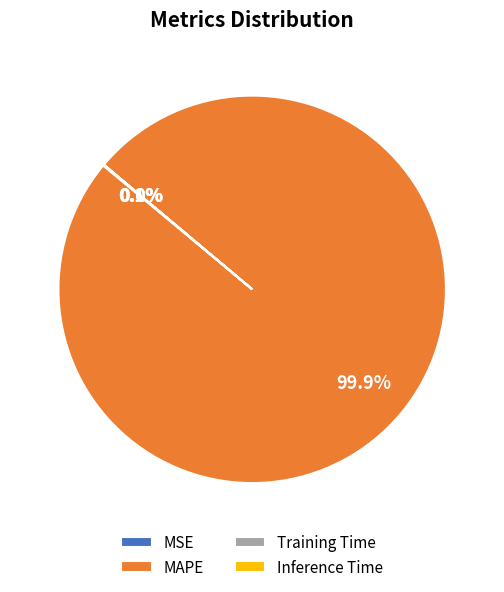

True or false: MAPE accounts for 100% of the total.

True